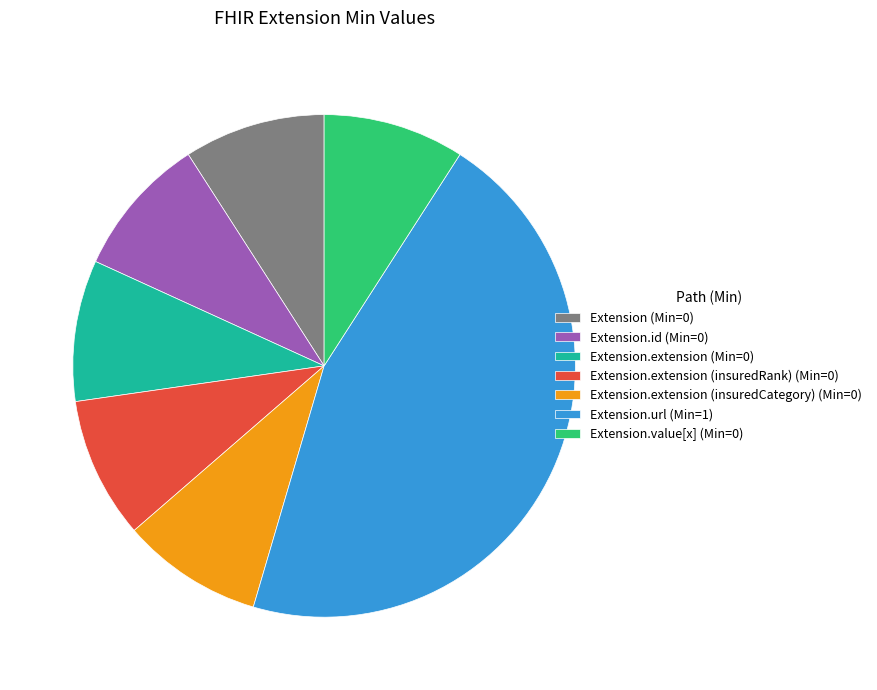

What is the largest slice in the pie chart?

Extension.url (Min=1)